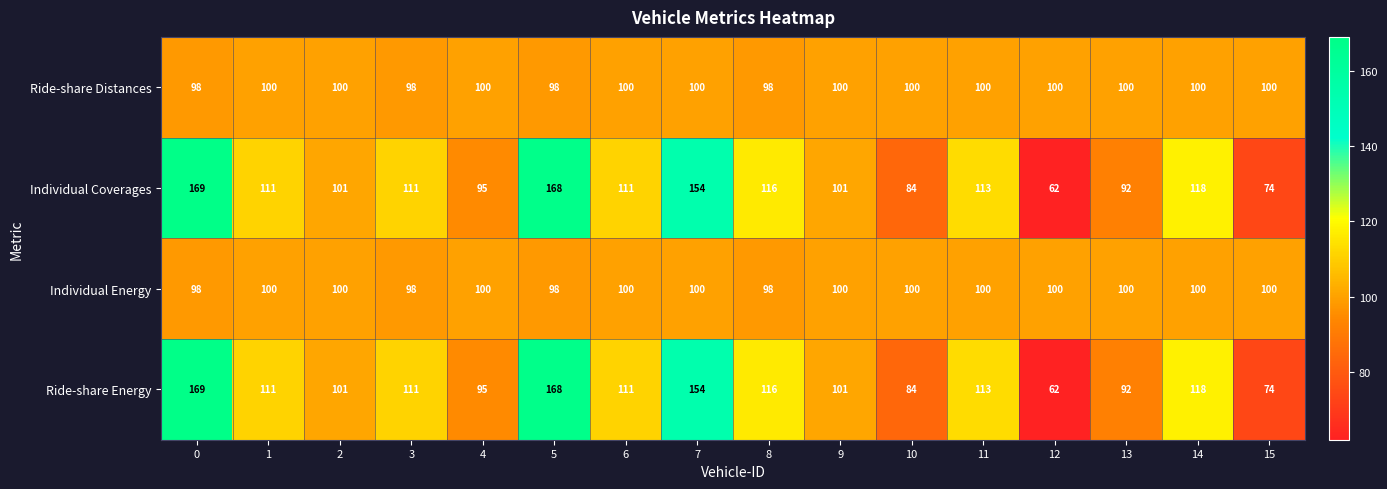

At how many categories does at least one series exceed 115?

5